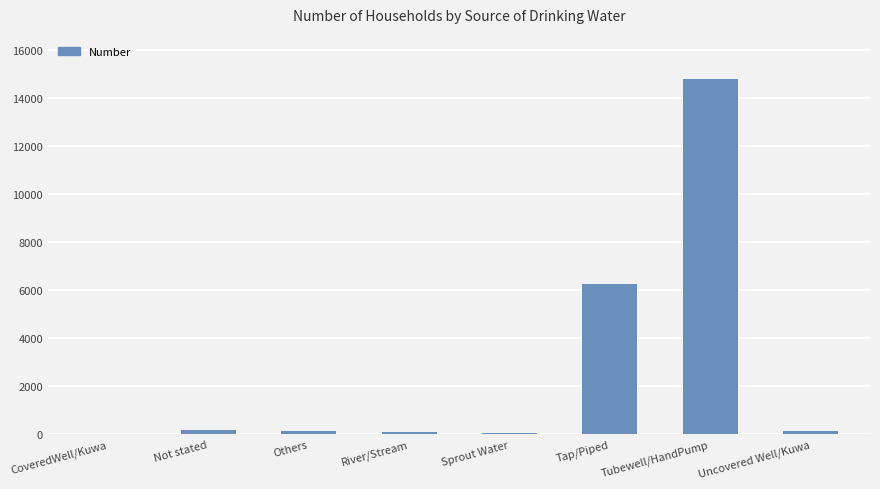

What is the greatest value displayed?

14782